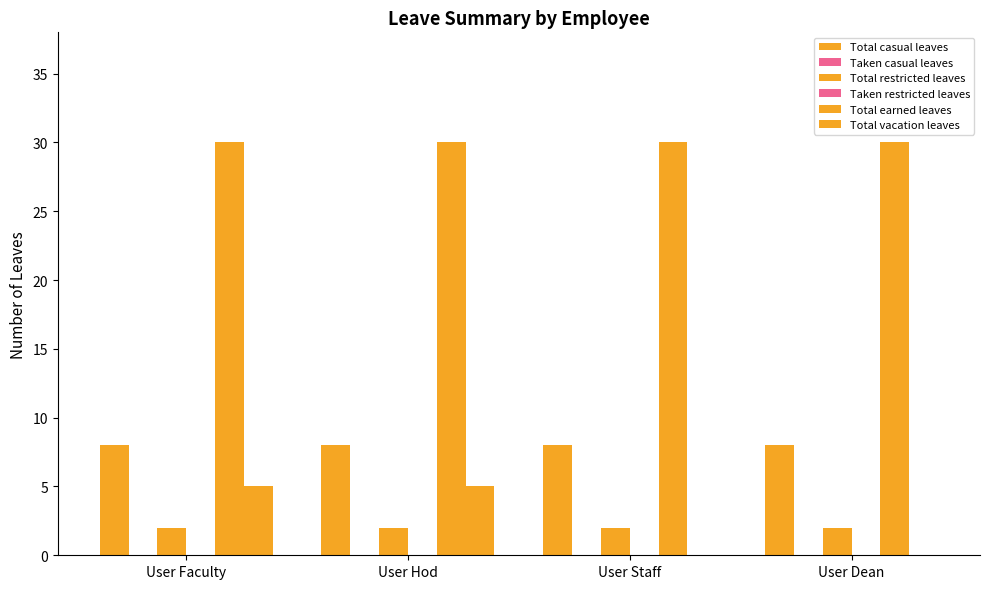

What position from the right is User Faculty?

4